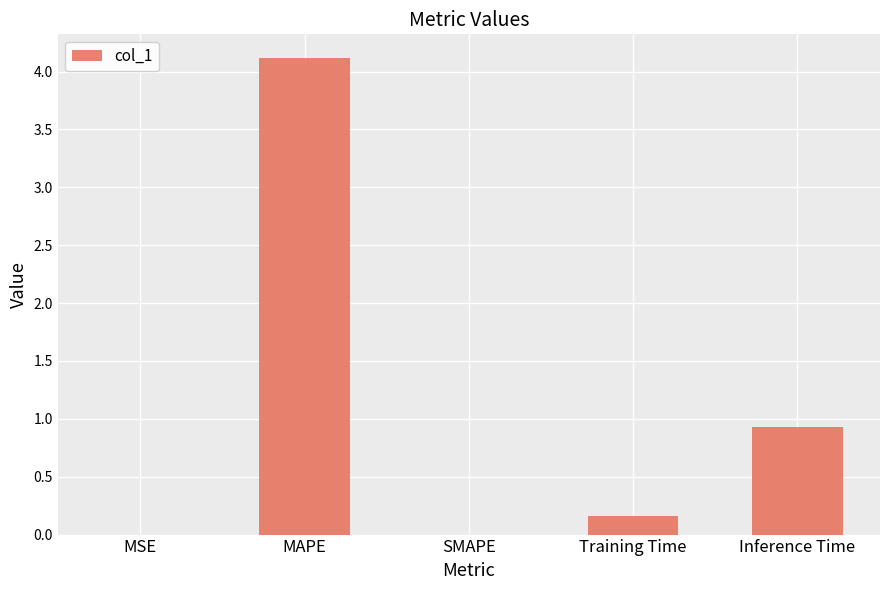

Is it true that the value at MAPE is 4.1?

True